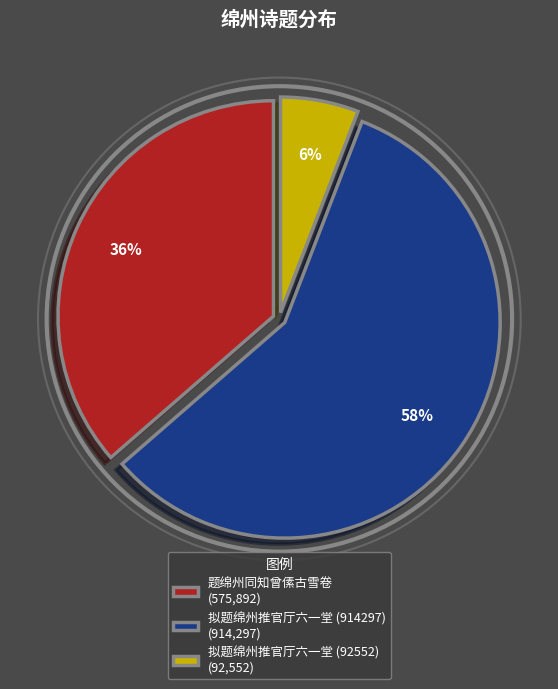

What is the largest slice in the pie chart?

拟题绵州推官厅六一堂 (914297)